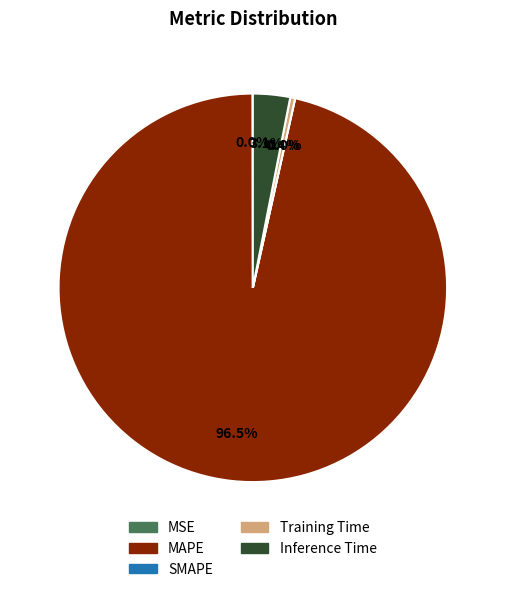

Rank the categories by value from lowest to highest.

SMAPE, MSE, Training Time, Inference Time, MAPE